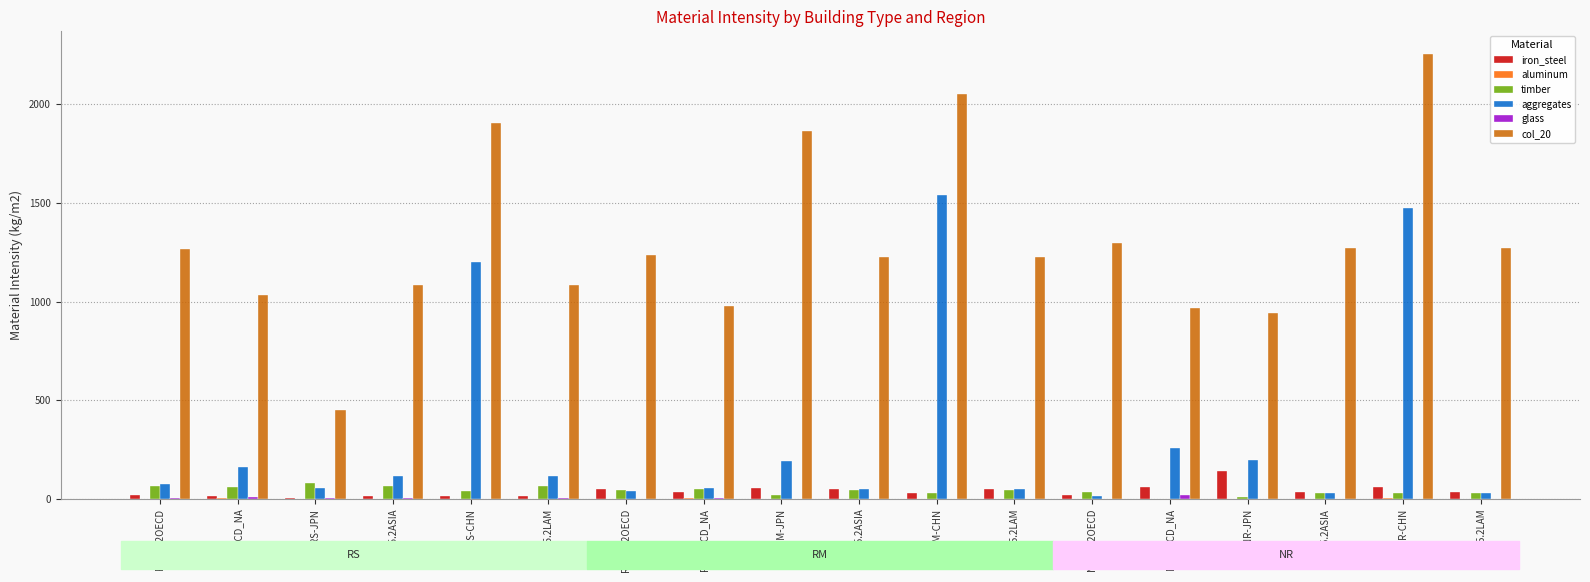

Is it true that aggregates equals 113.6 at RS-R5.2LAM?

True